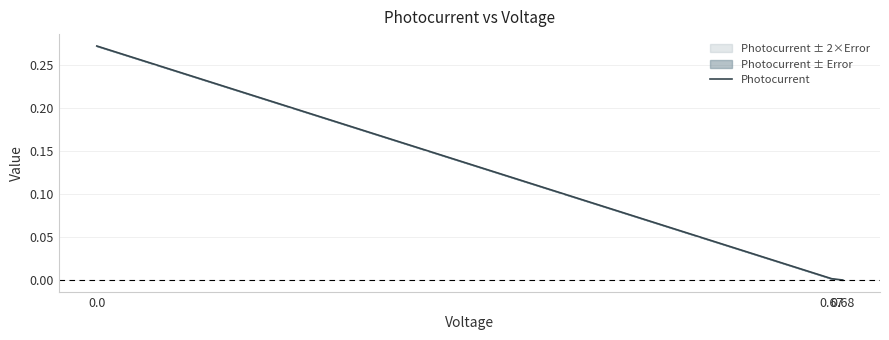

What is the maximum value shown in the chart?

0.3